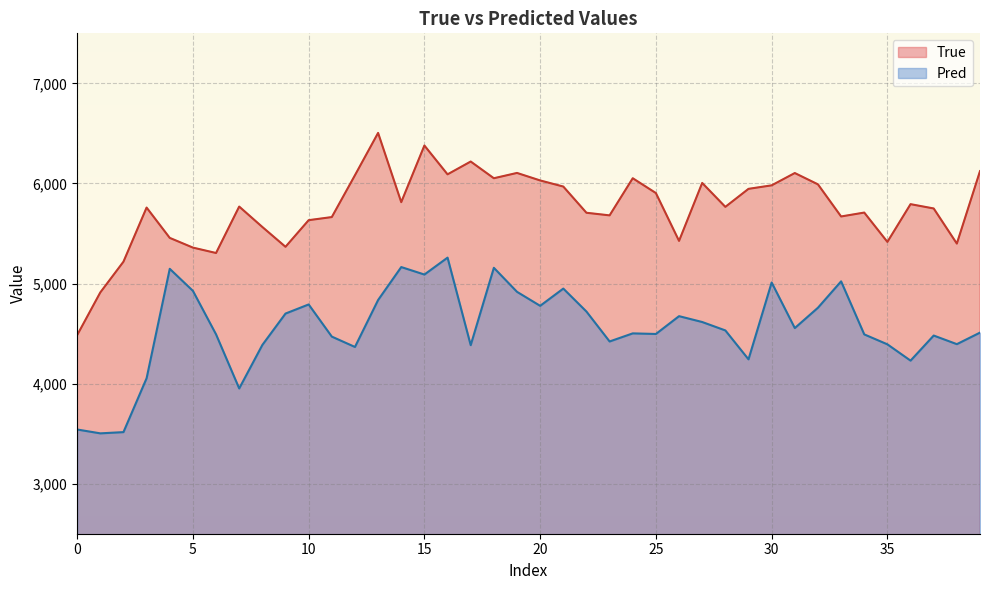

Is it true that True equals 6052.0 at 18?

True